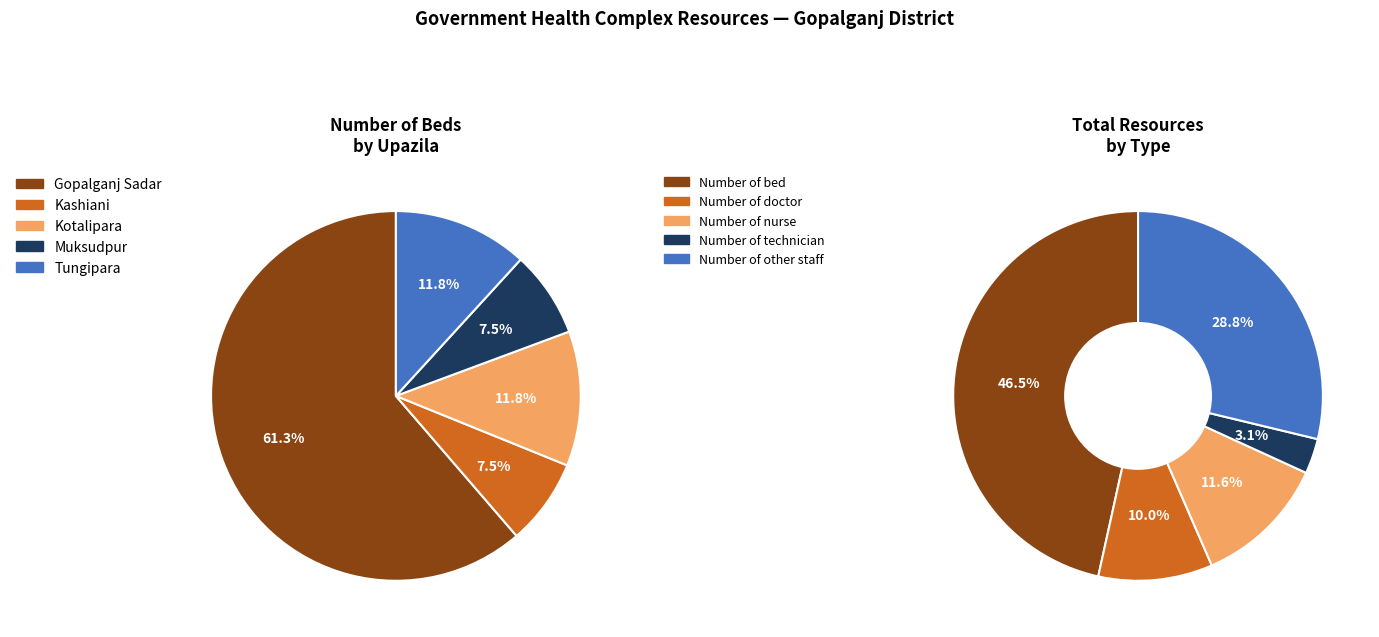

The Kashiani slice represents 32% of the pie. True or false?

False